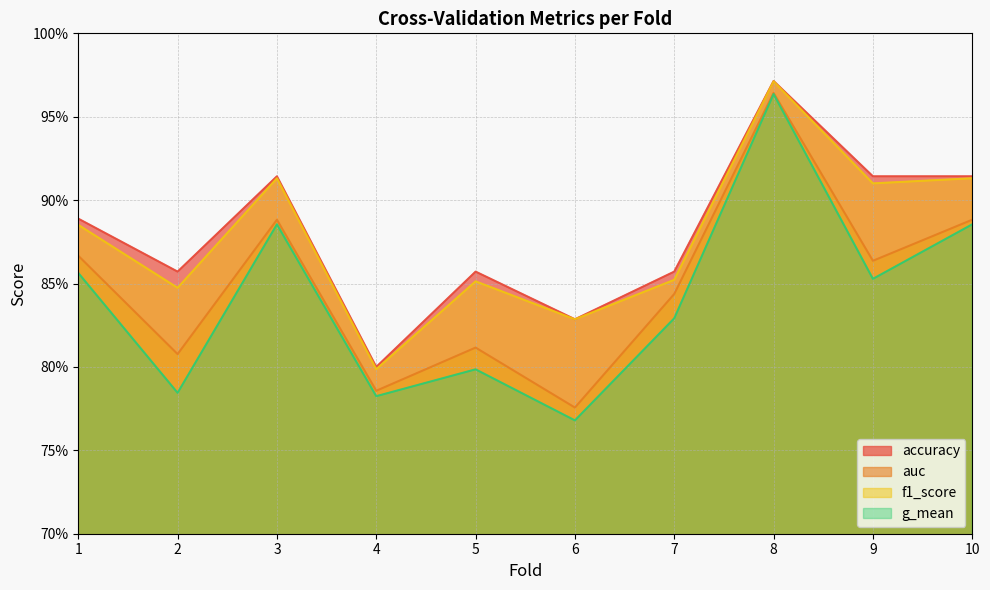

What is the lowest value of the g_mean series?

0.8